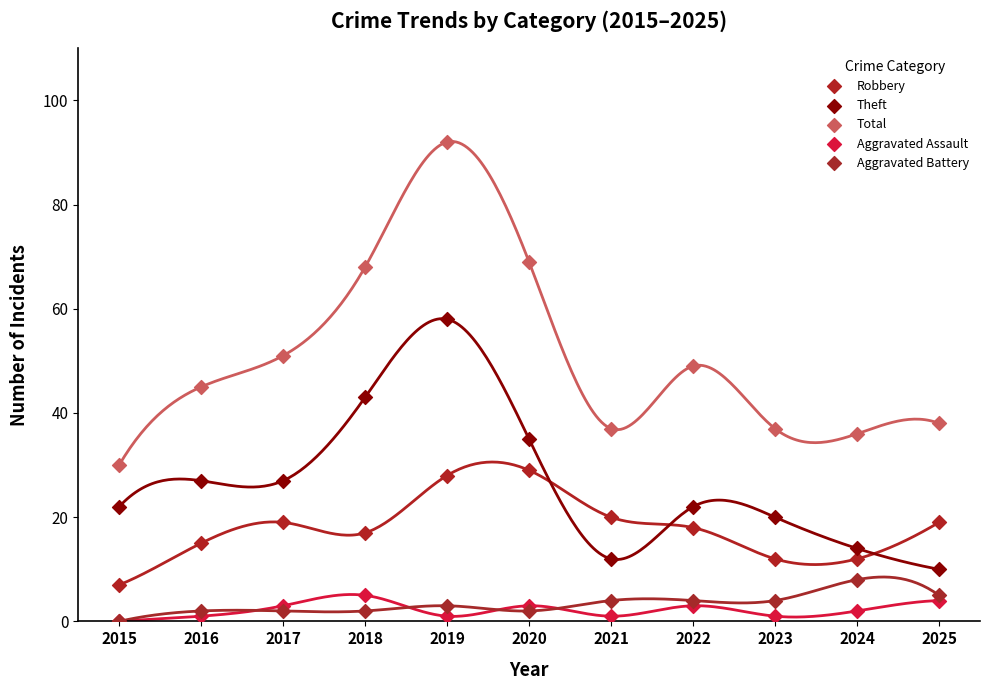

In the Total series, what Y value is closest to 61?

68